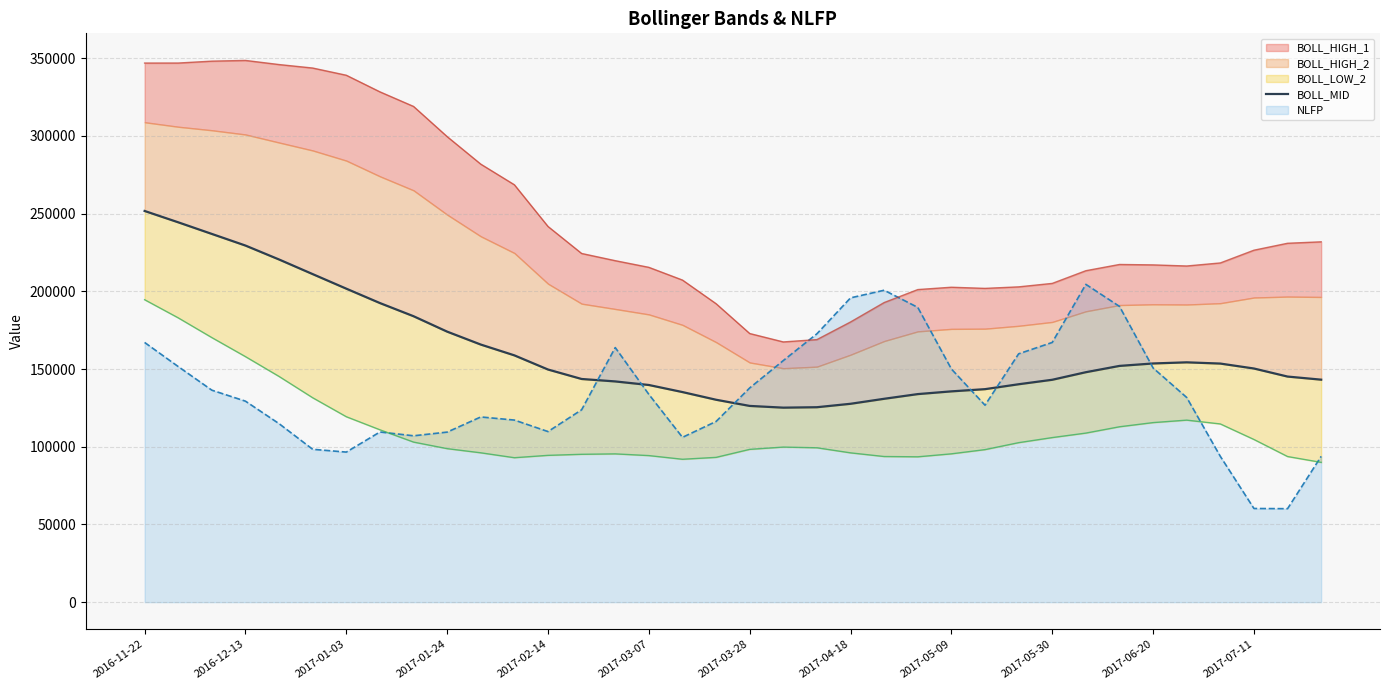

True or false: the data has more than 1 interior local peaks.

False